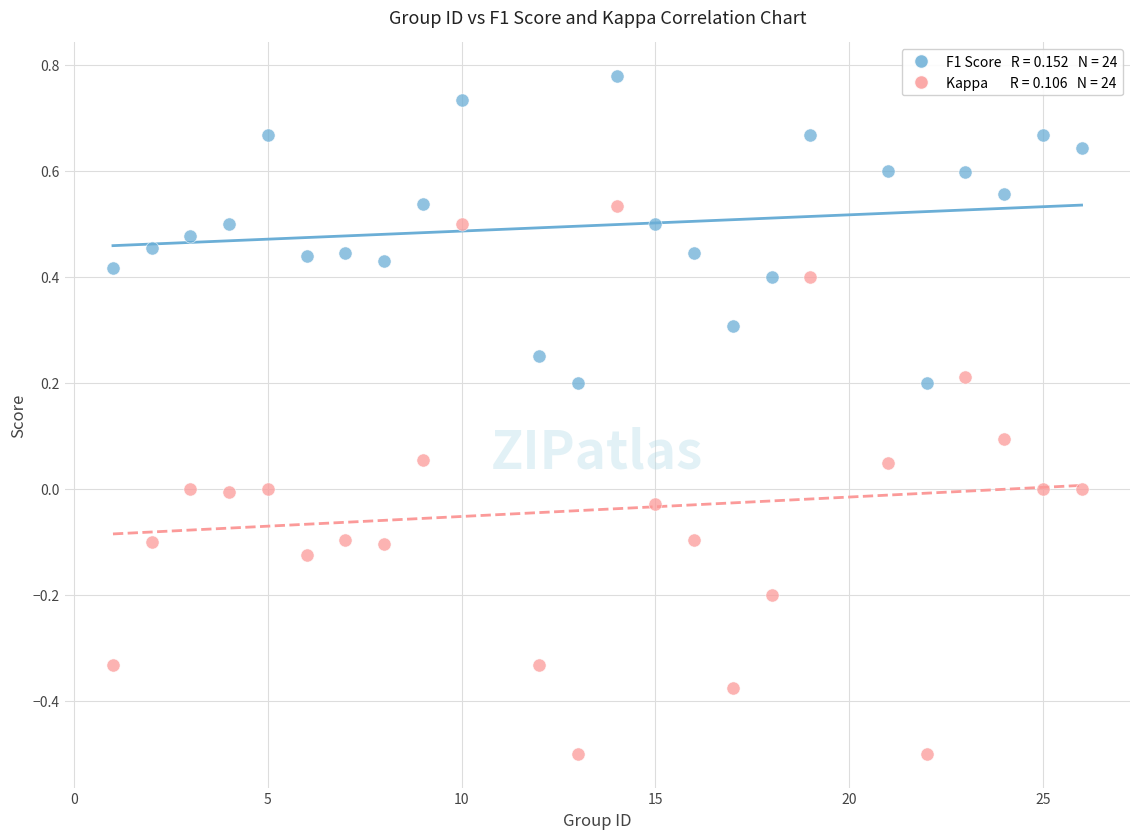

Across all data points, what is the range of Y values (max minus min)?

1.3